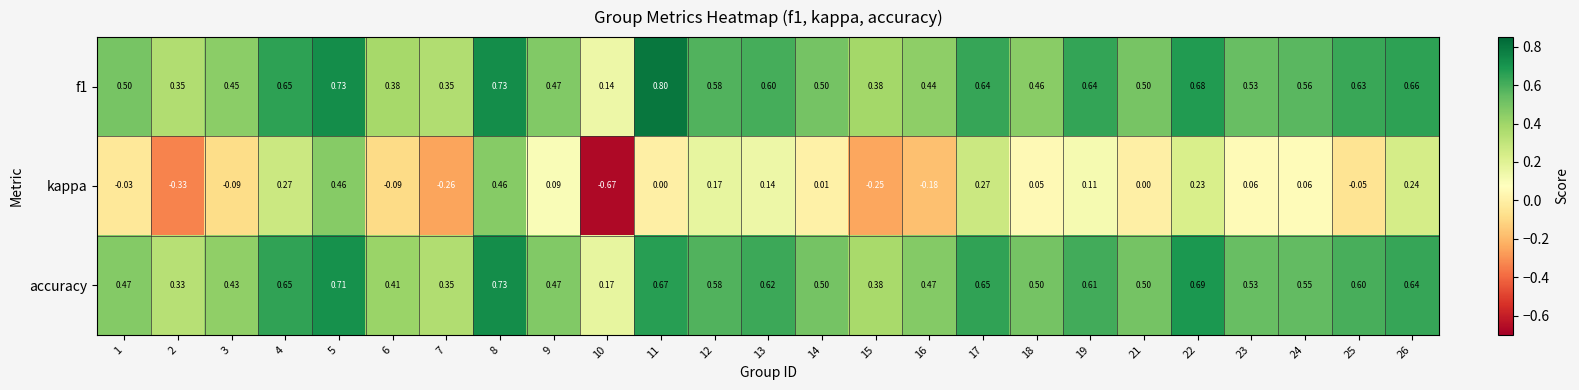

Which series changed the most between 2 and 22?

kappa